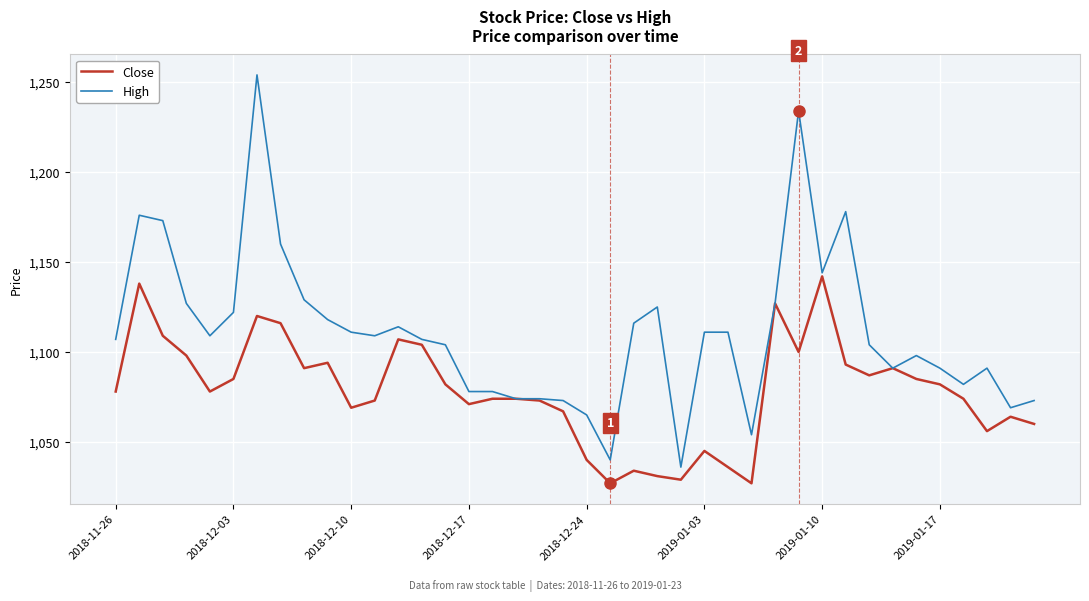

Which series has the largest total across all categories?

High